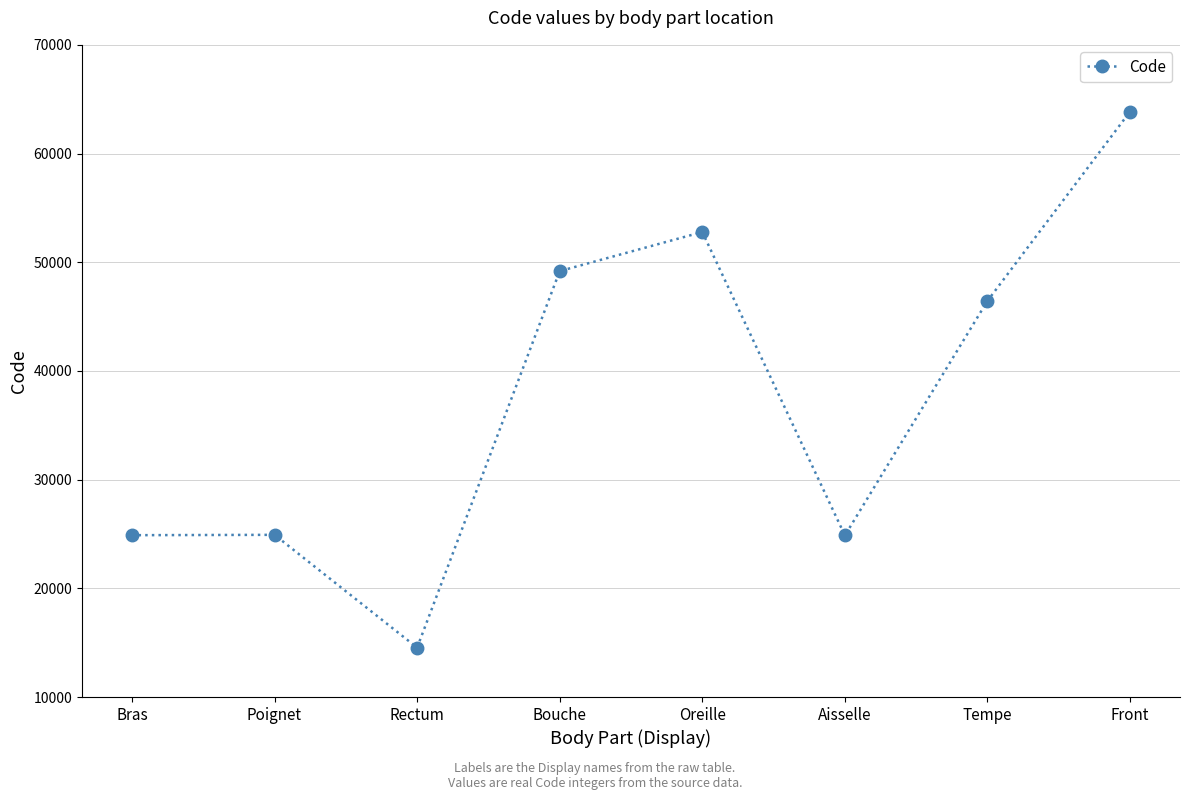

What is the difference between the maximum and minimum values?

49320